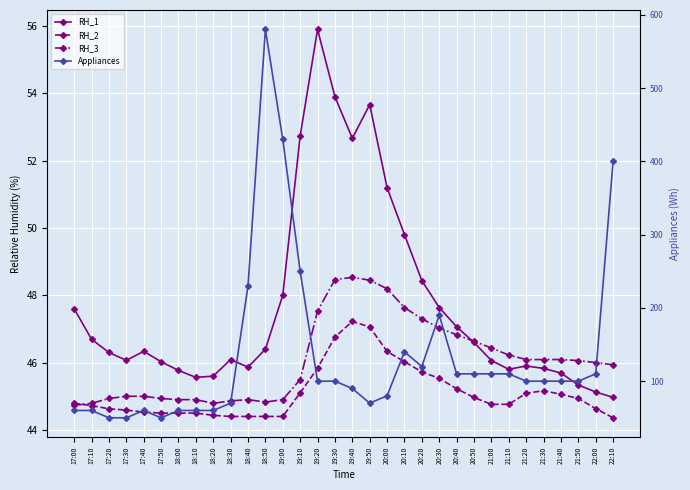

What is the value of the RH_1 point at the 23rd from the left?

47.1